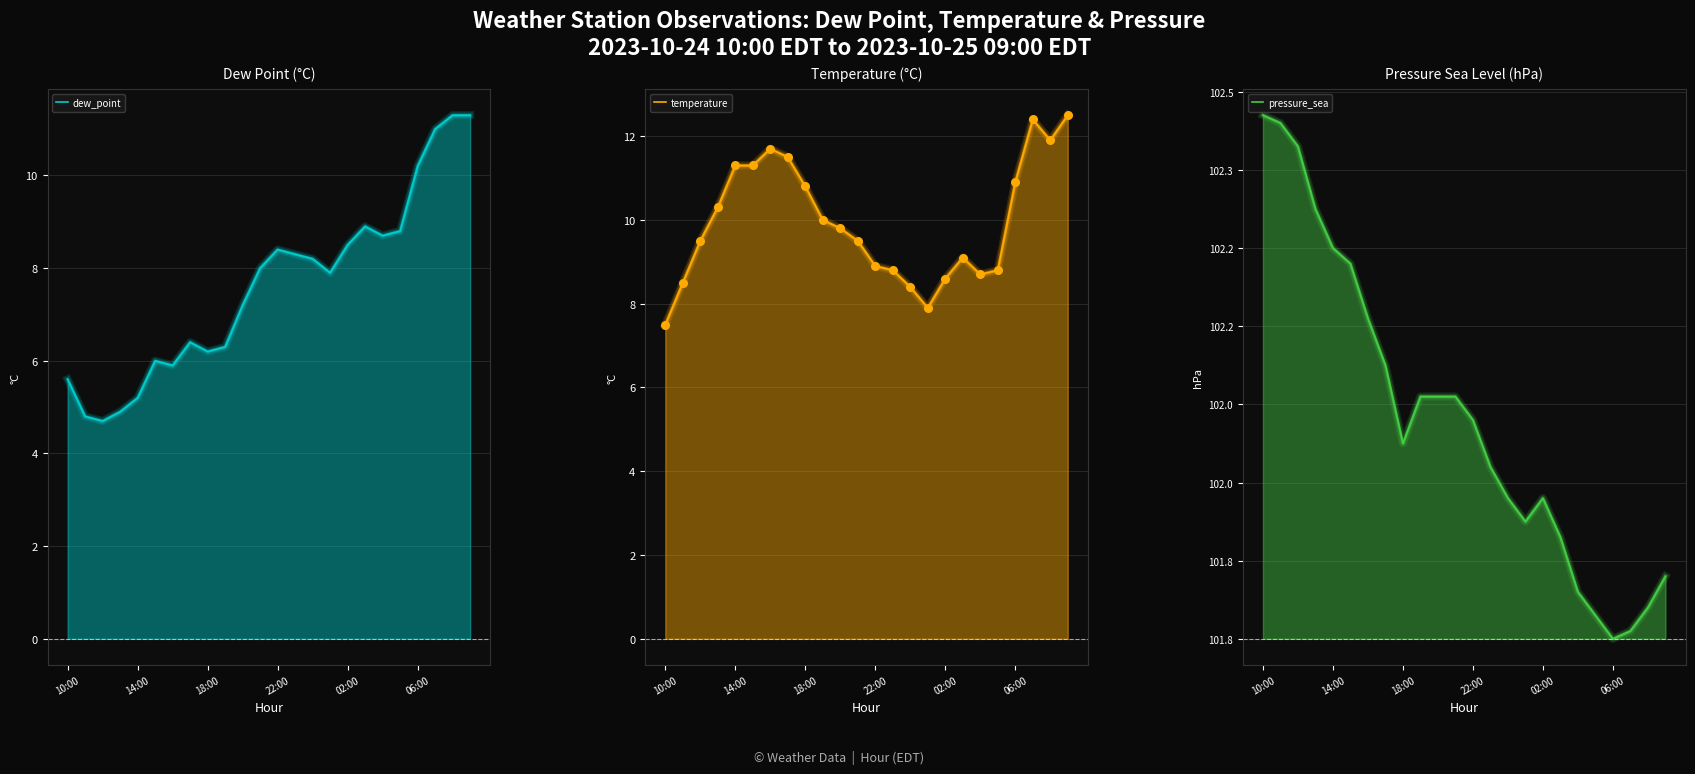

Which series reaches the maximum Y coordinate?

temperature